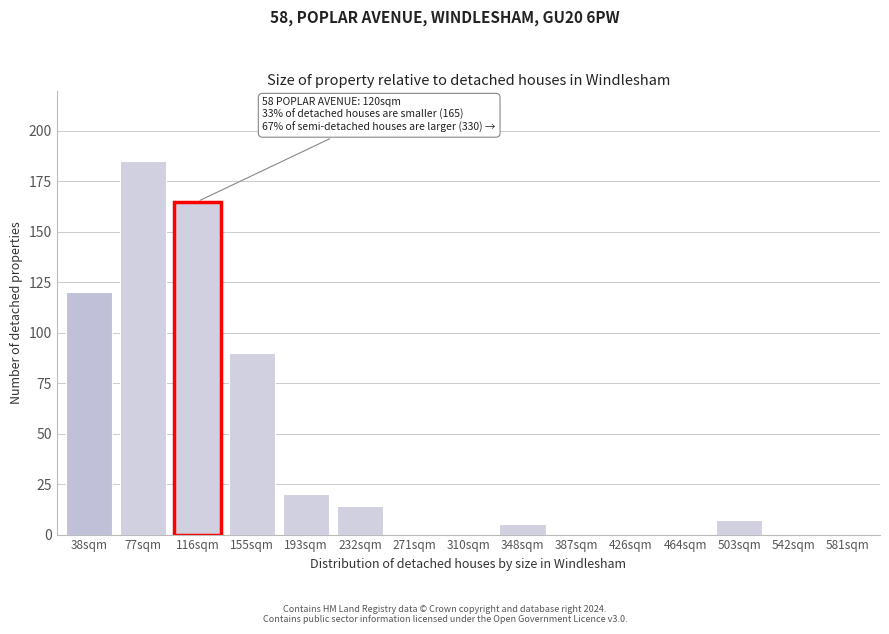

Reading right to left, transcribe all the data shown in this chart.

581sqm=0	542sqm=0	503sqm=7	464sqm=0	426sqm=0	387sqm=0	348sqm=5	310sqm=0	271sqm=0	232sqm=14	193sqm=20	155sqm=90	116sqm=165	77sqm=185	38sqm=120